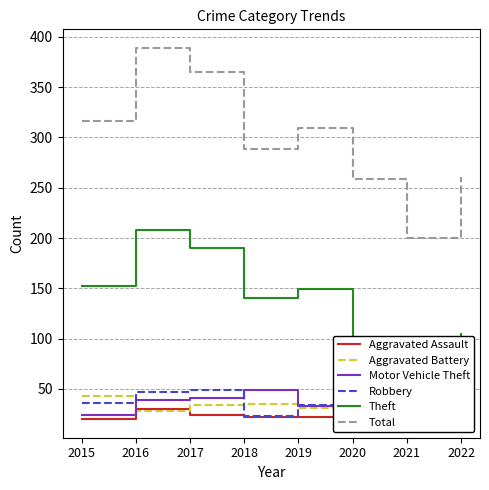

Rank the categories by Aggravated Battery value from lowest to highest.

2016, 2022, 2019, 2021, 2017, 2018, 2020, 2015